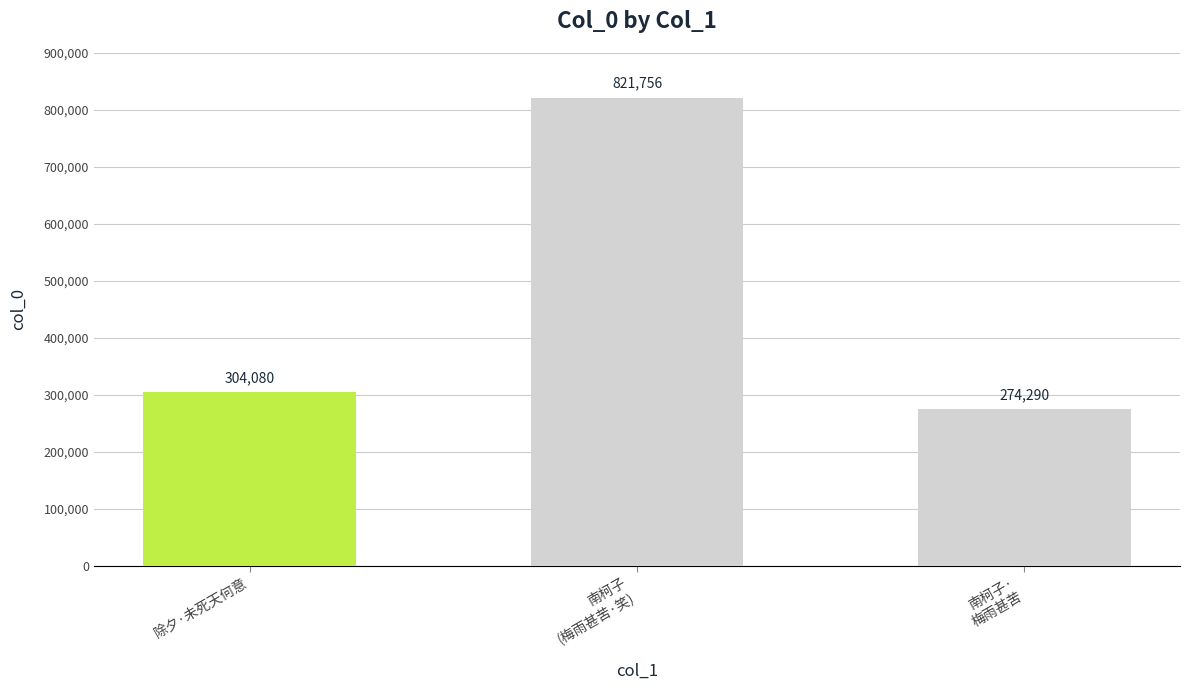

Reading left to right, extract all data points from this chart.

除夕·未死天何意=304080	南柯子
(梅雨甚苦·笑)=821756	南柯子·
梅雨甚苦=274290